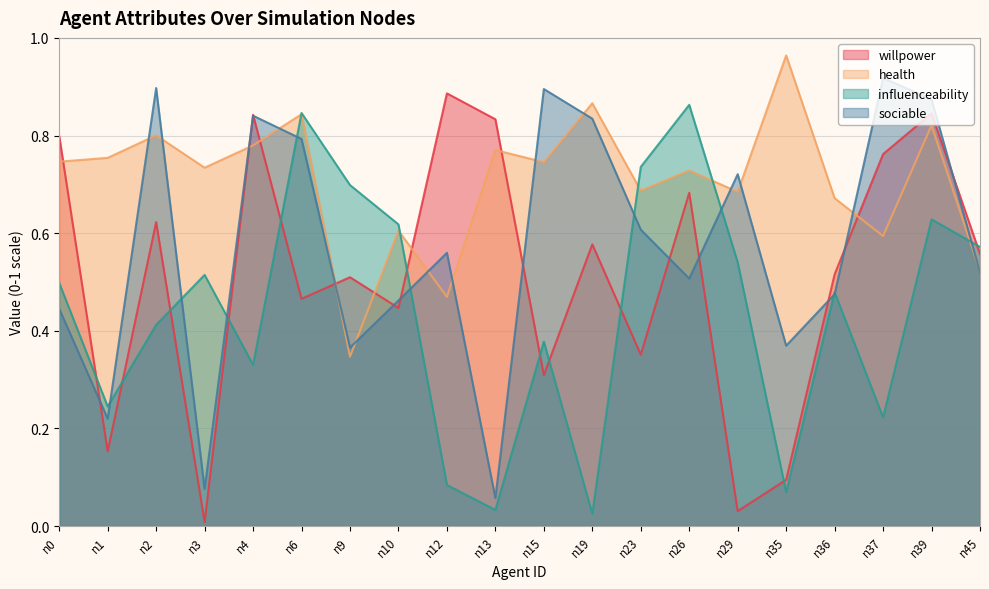

What is the value of the health point at the 5th from the left?

0.8